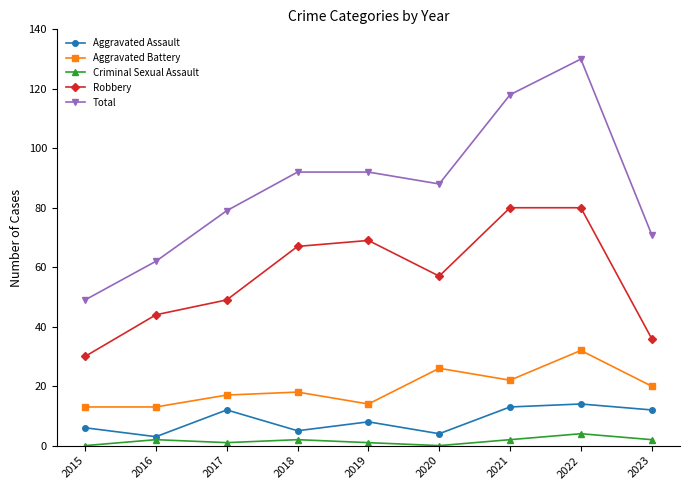

The value of Total at 2021 is 118. True or false?

True